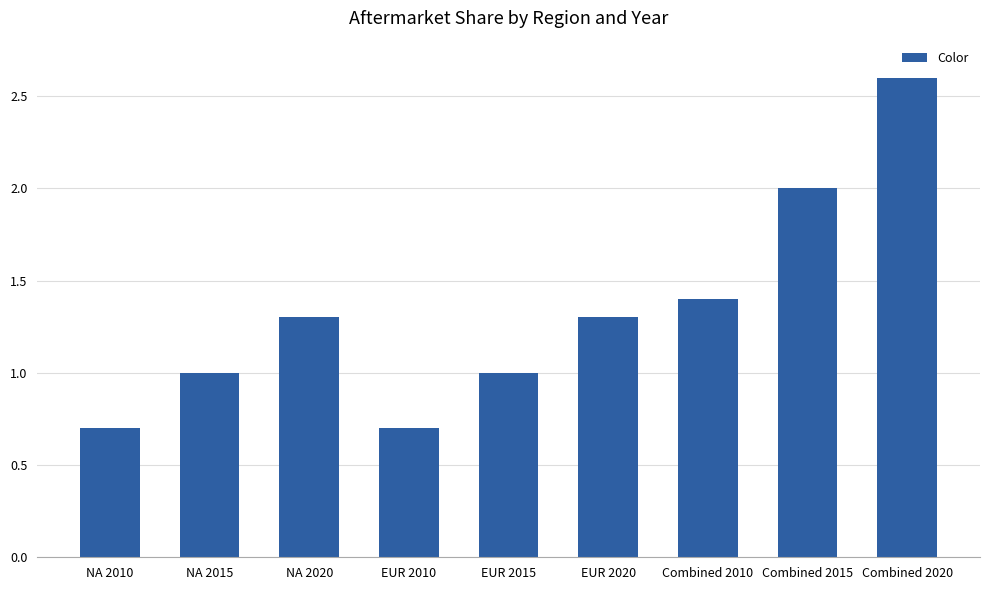

The value at Combined 2010 is 0.6. True or false?

False